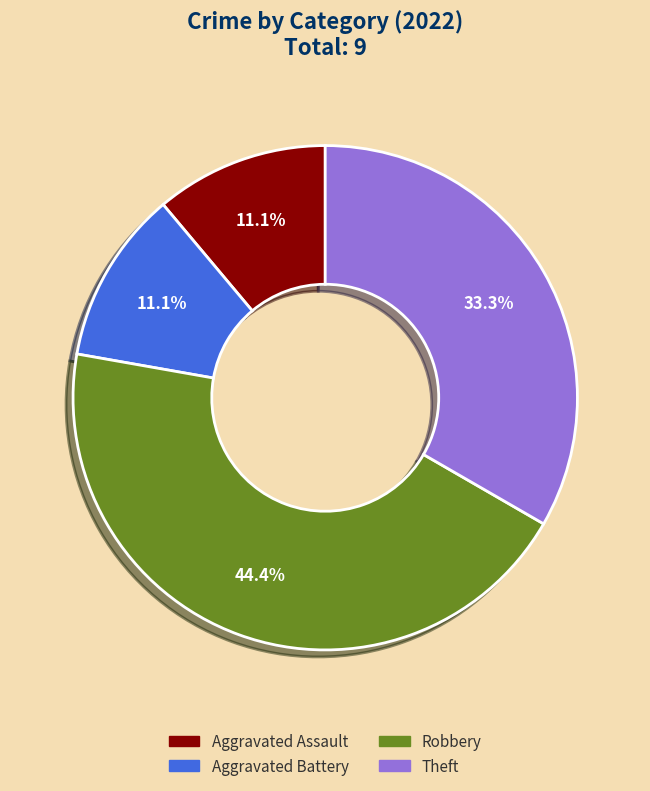

Between Robbery and Theft, which is larger?

Robbery